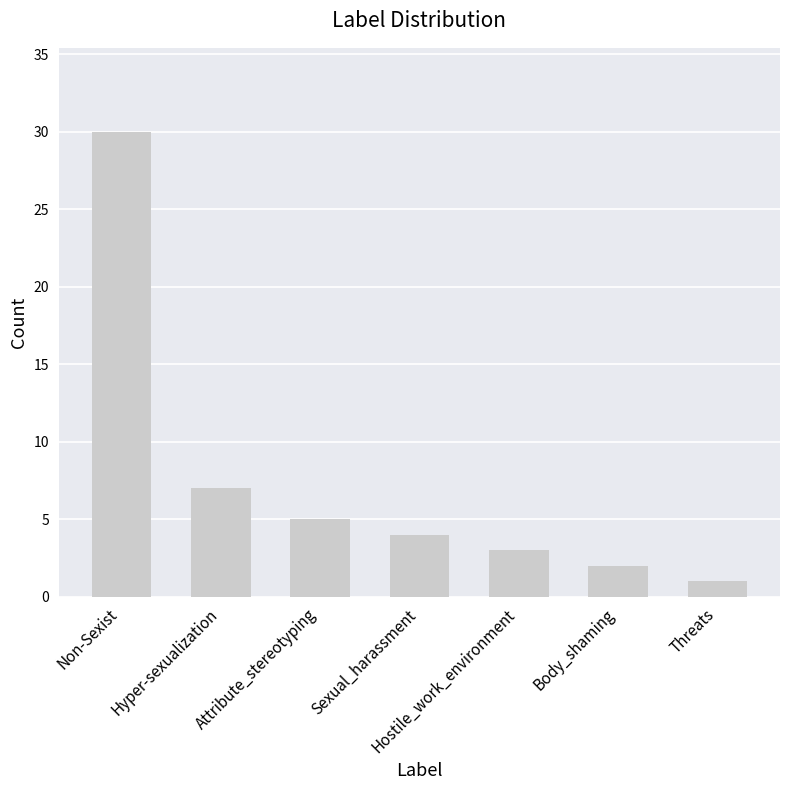

Rank the categories by value from lowest to highest.

Threats, Body_shaming, Hostile_work_environment, Sexual_harassment, Attribute_stereotyping, Hyper-sexualization, Non-Sexist